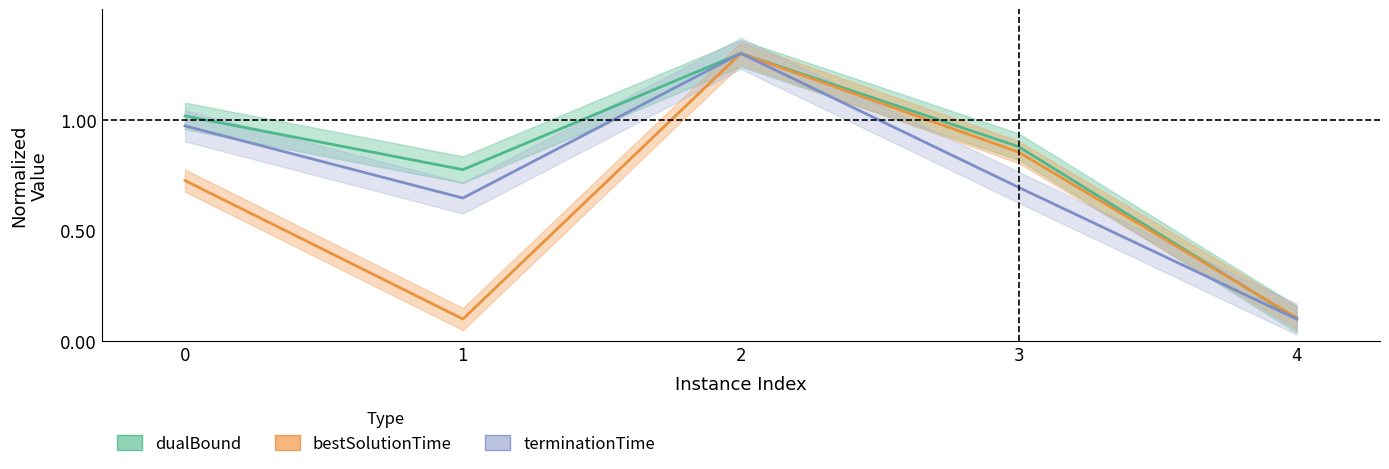

Is it true that terminationTime equals 0.1 at 4?

True